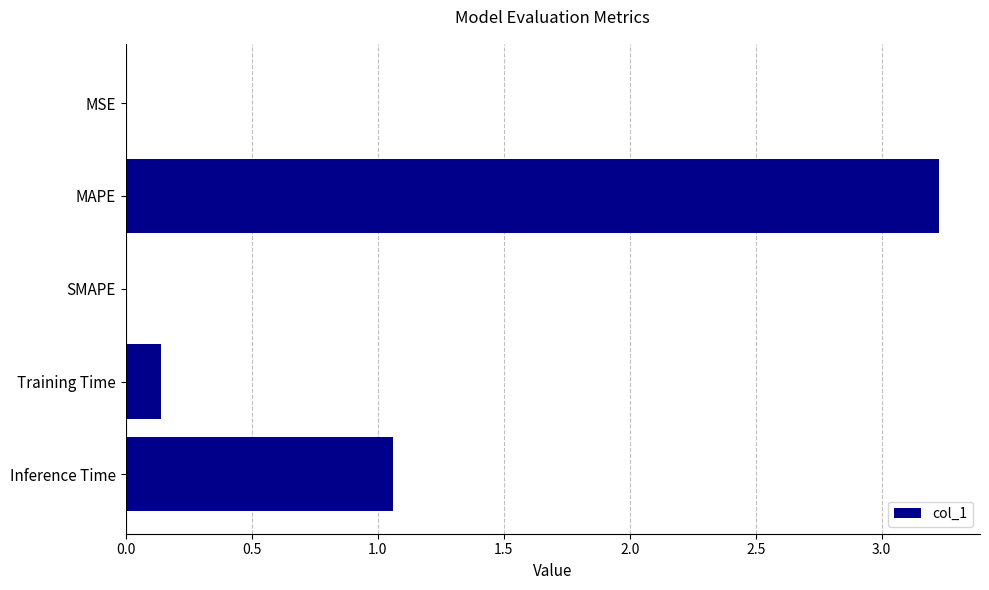

Count the number of data series in this chart.

1